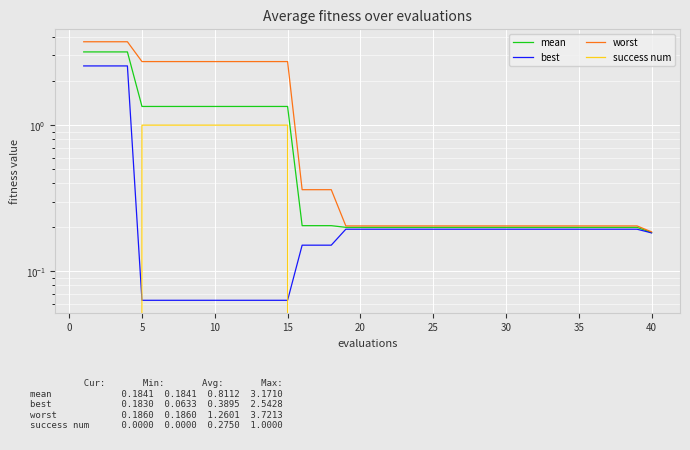

What is the value of the worst point at the 5th from the left?

2.7